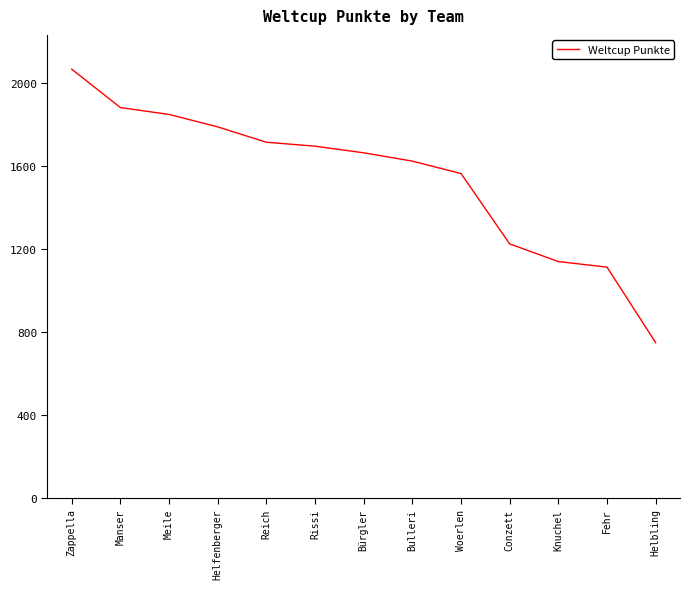

What is the average value?

1544